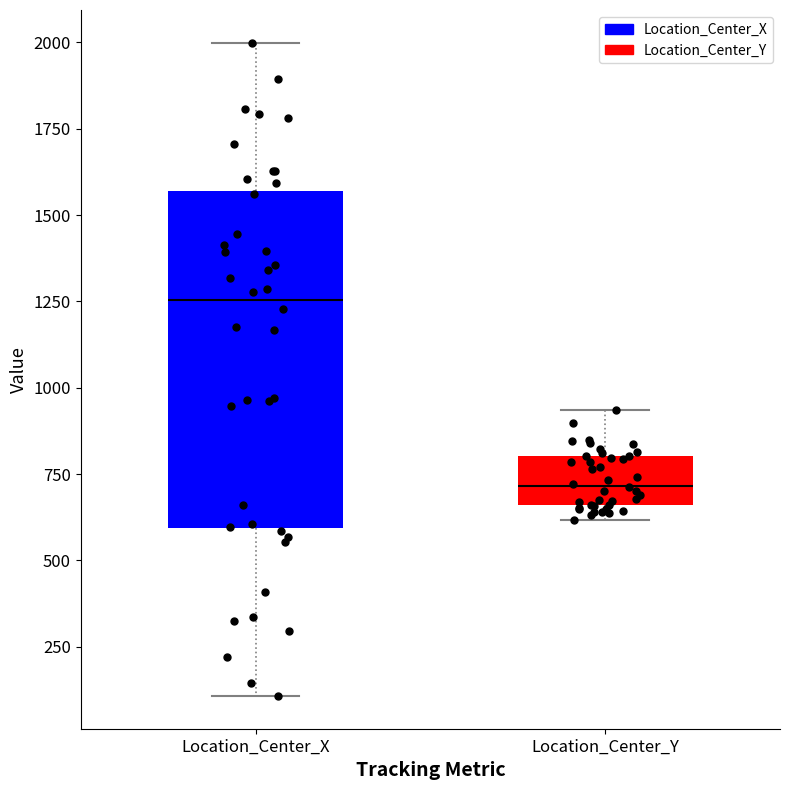

Which box is the tallest, from its lower edge to its upper edge?

Location_Center_X